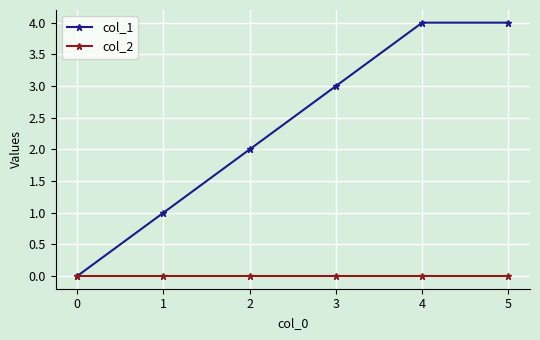

Is the value of col_2 at 3 greater than the value of col_1 at 2?

No